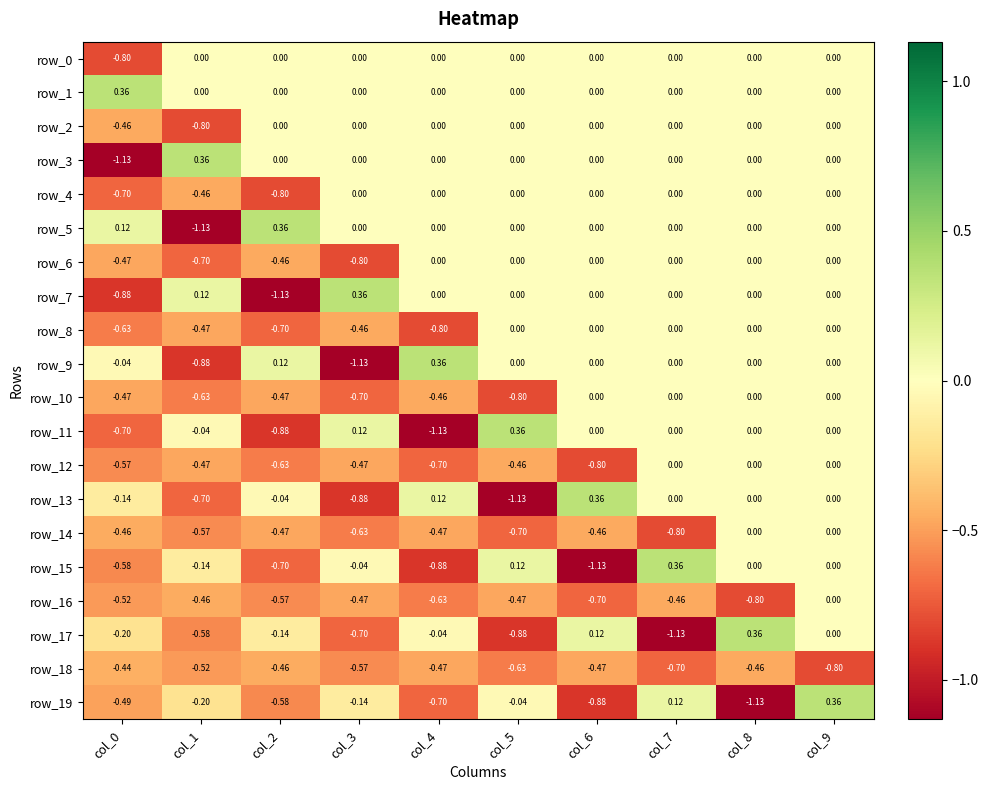

Is the value of row_13 at col_2 greater than the value of row_4 at col_6?

No